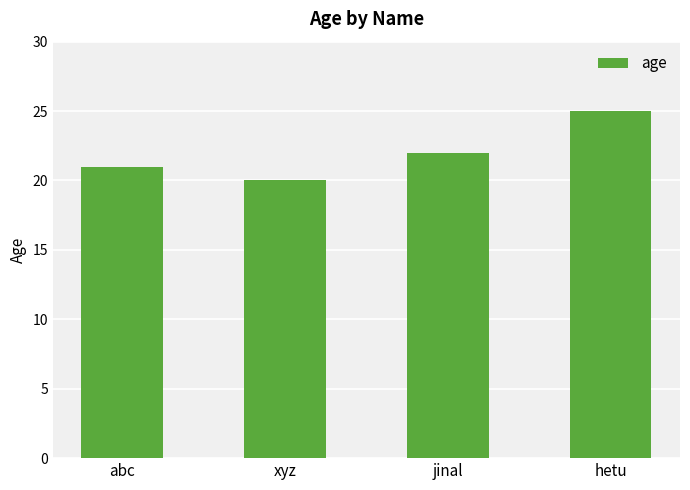

Does the chart contain any negative values?

No